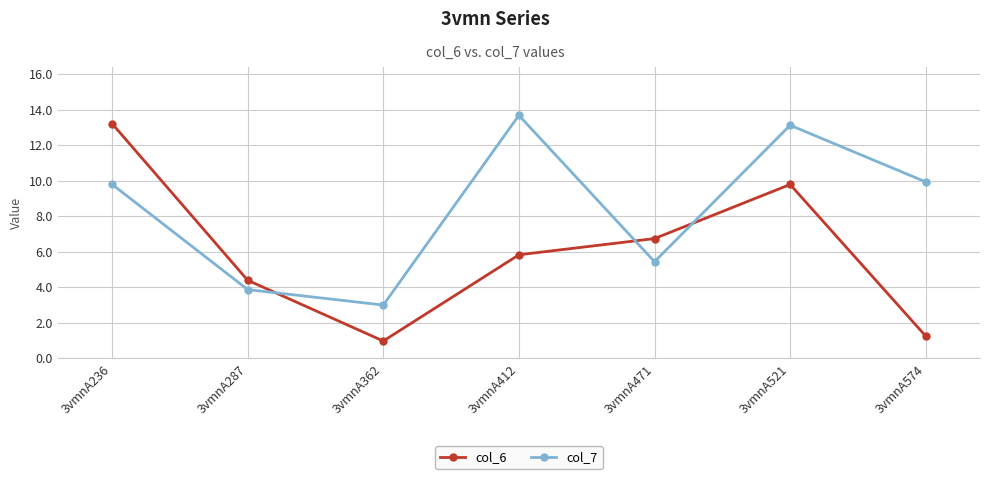

Reading left to right, list all the values displayed in this chart.

col_6: 3vmnA236=13.2	3vmnA287=4.4	3vmnA362=1.0	3vmnA412=5.8	3vmnA471=6.7	3vmnA521=9.8	3vmnA574=1.2
col_7: 3vmnA236=9.8	3vmnA287=3.9	3vmnA362=3.0	3vmnA412=13.7	3vmnA471=5.4	3vmnA521=13.1	3vmnA574=9.9